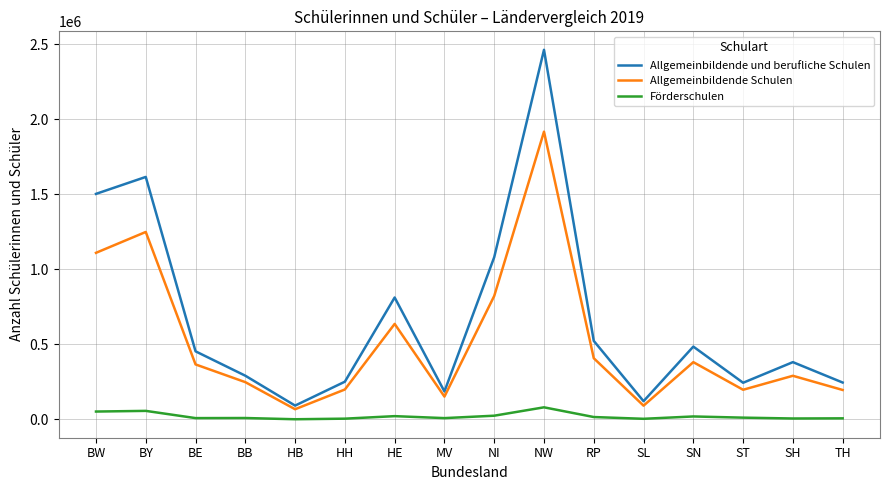

Does the chart have visible grid lines?

Yes